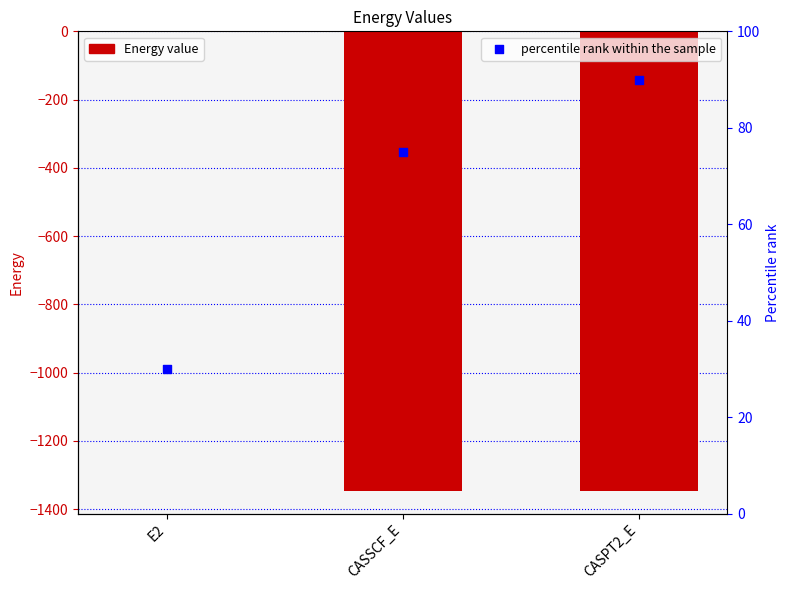

Which series has the largest total across all categories?

percentile rank within the sample